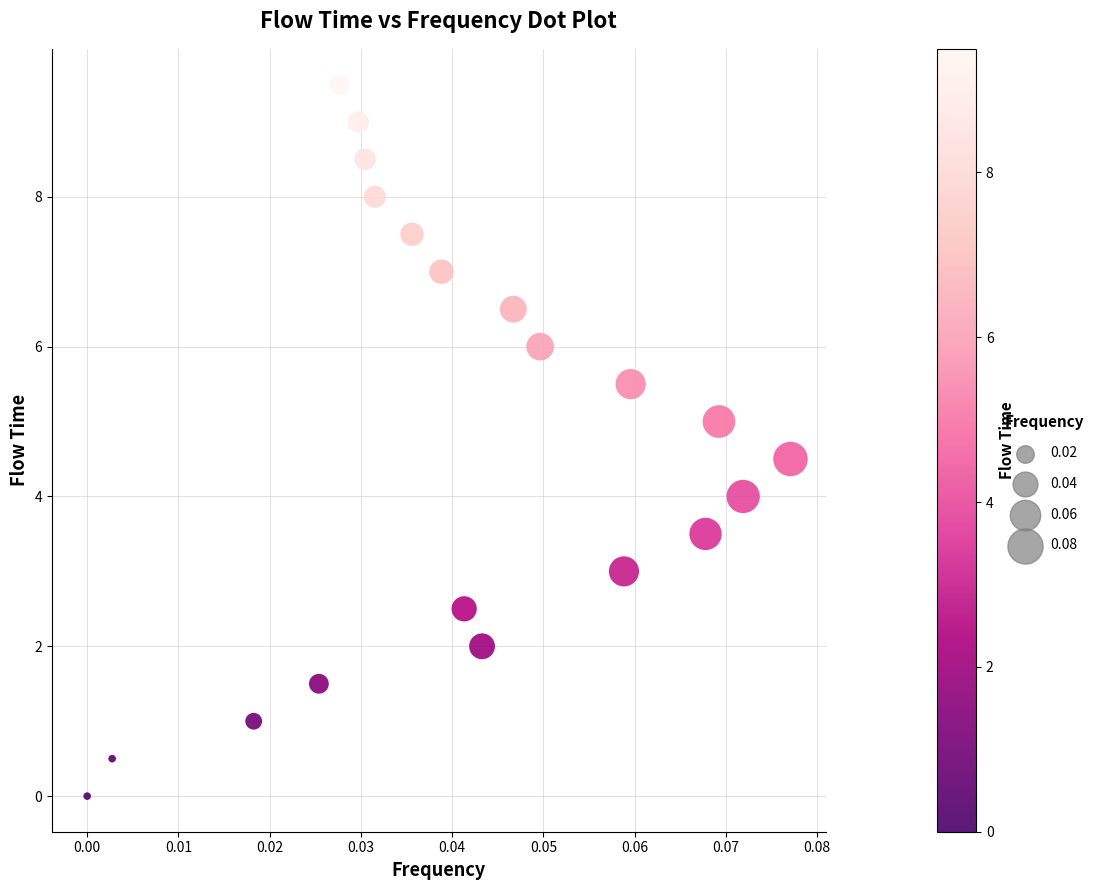

What is the range of Y values (max minus min)?

9.5